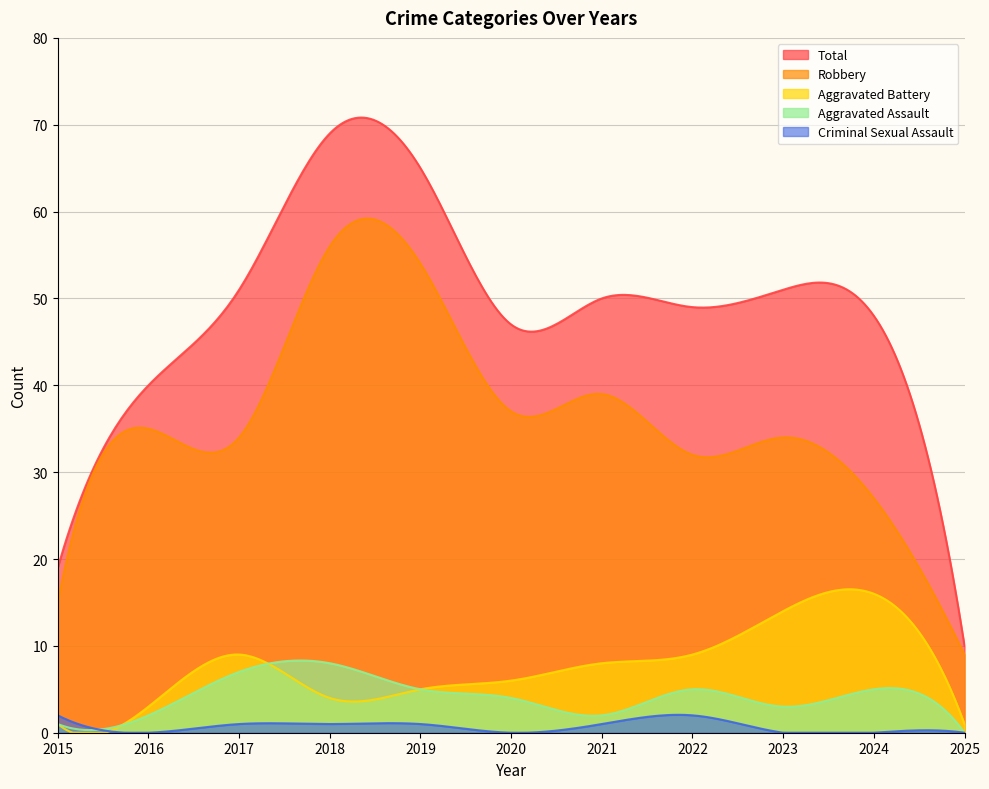

What is the total value across all series at 2022?

97